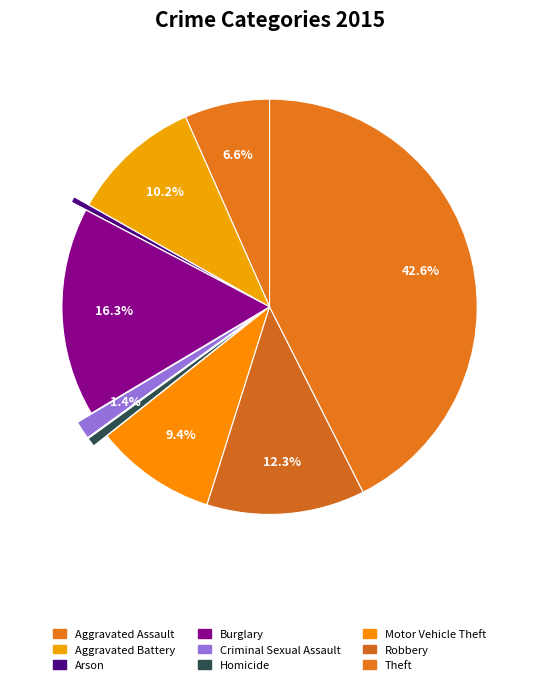

Rank the categories by value from lowest to highest.

Arson, Homicide, Criminal Sexual Assault, Aggravated Assault, Motor Vehicle Theft, Aggravated Battery, Robbery, Burglary, Theft